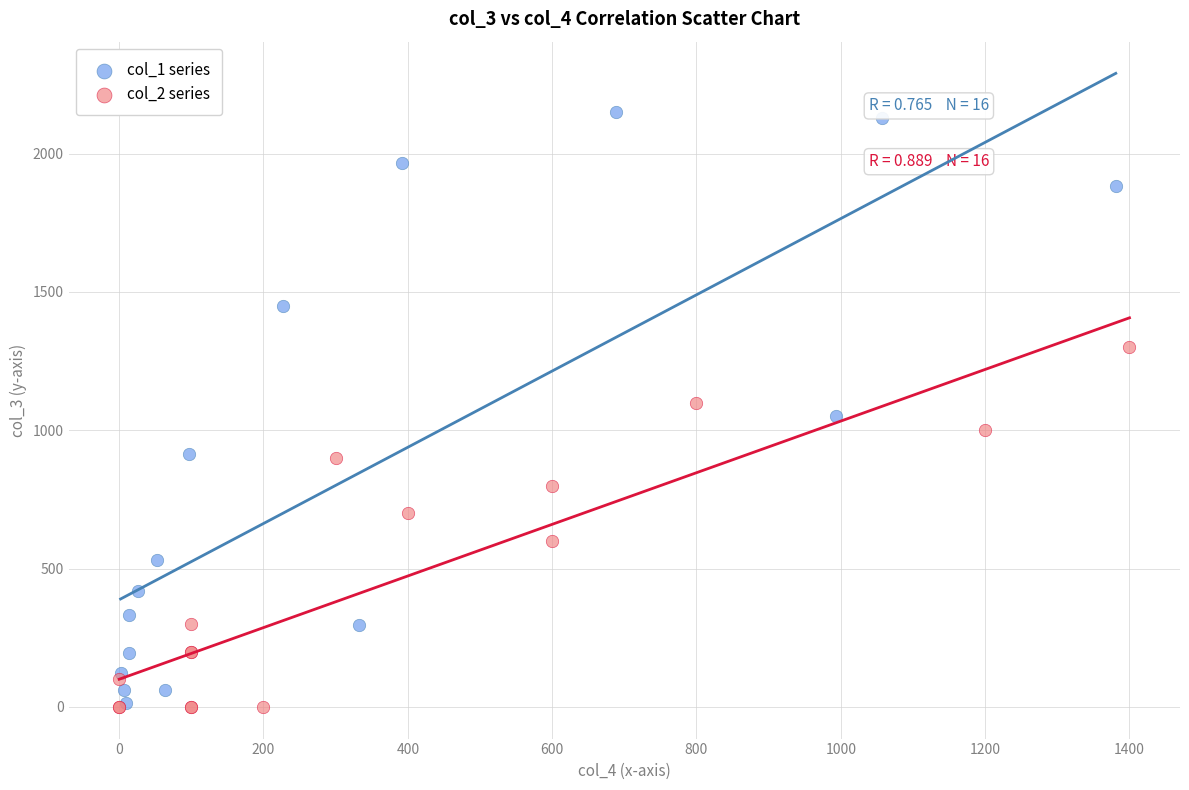

Which series contains the highest Y value?

col_1 series